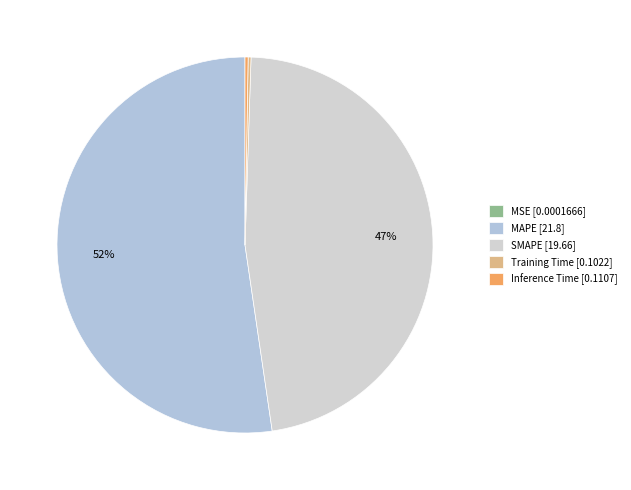

What is the smallest slice in the pie chart?

MSE